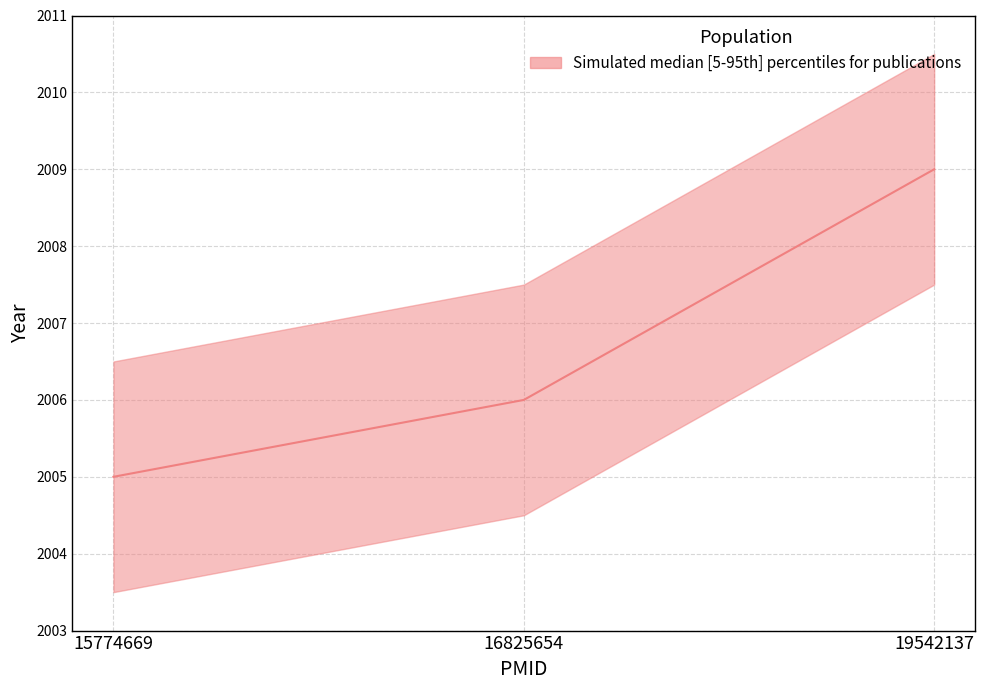

At which category does the chart reach its peak across all series?

19542137